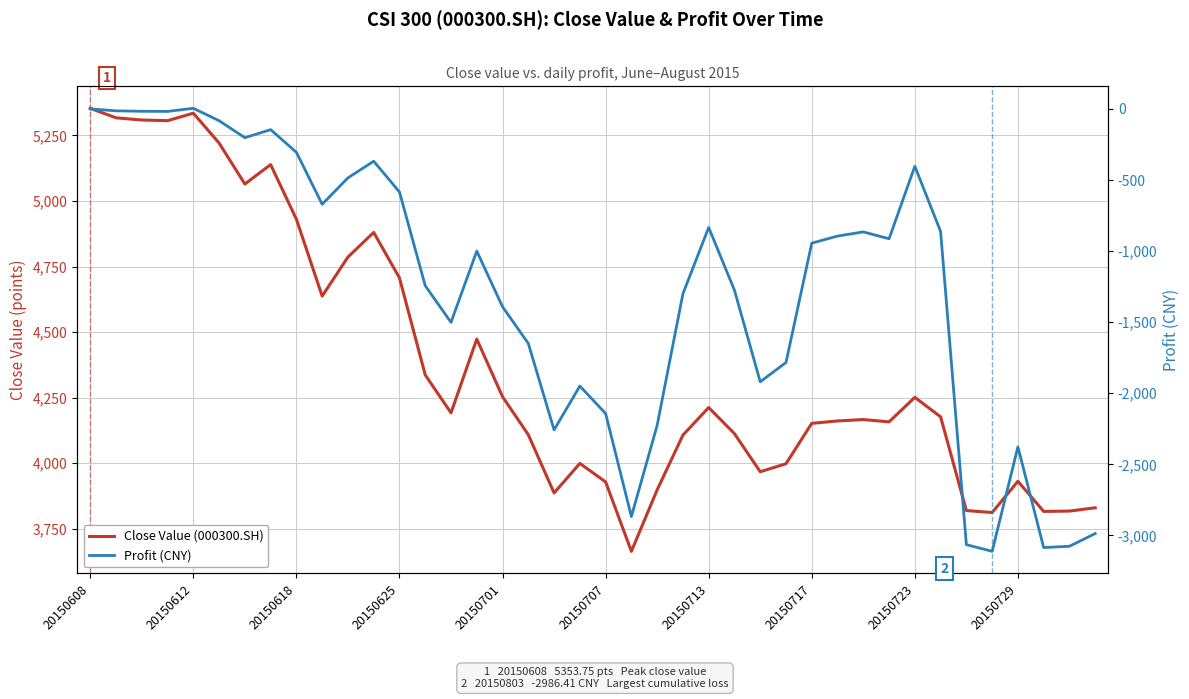

How many lines are shown in the chart?

2